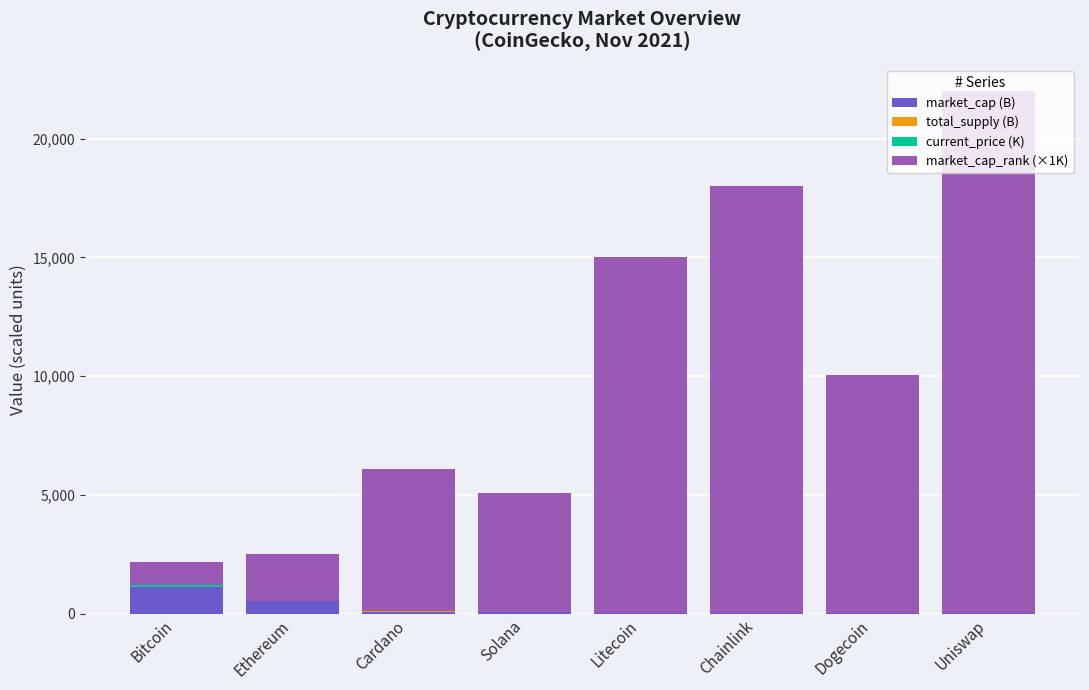

At which category is the sum across all series the highest?

Uniswap